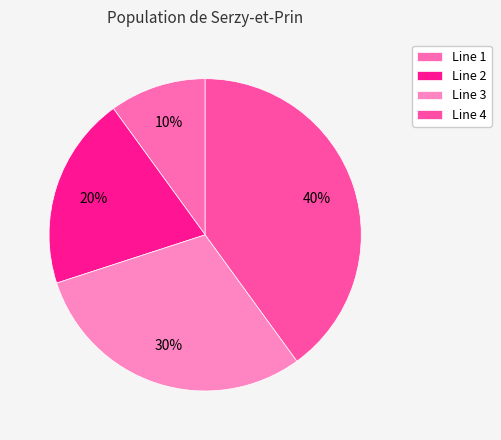

How many segments does this pie chart have?

4